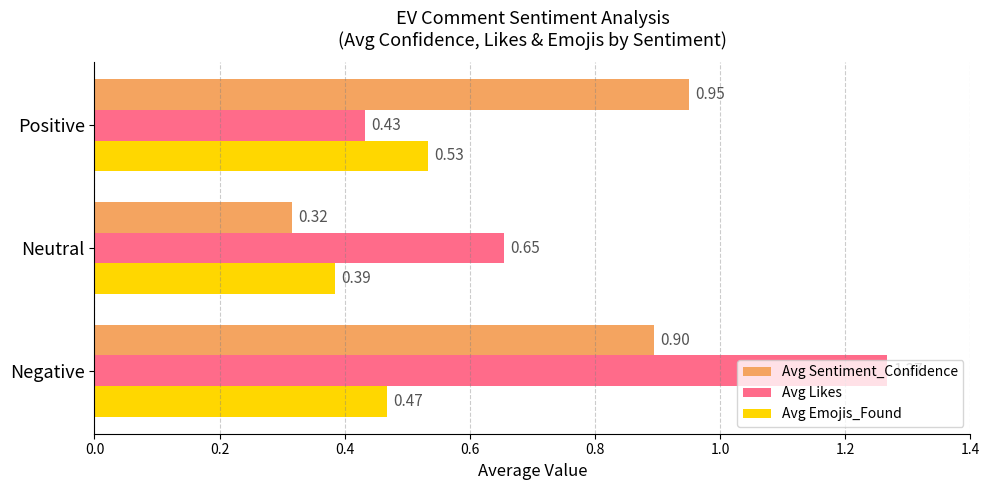

What is the sum of all Avg Likes values?

2.4